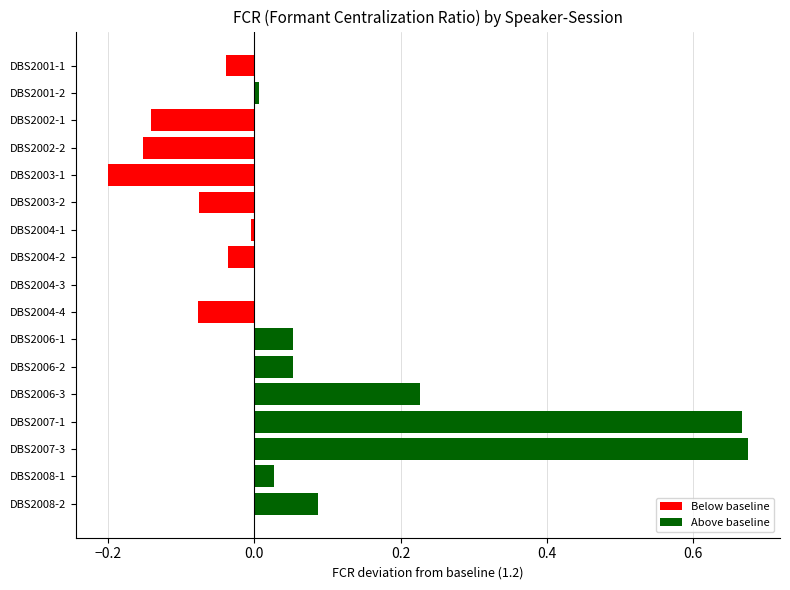

The chart shows a value of -0.1 at DBS2003-1. True or false?

False